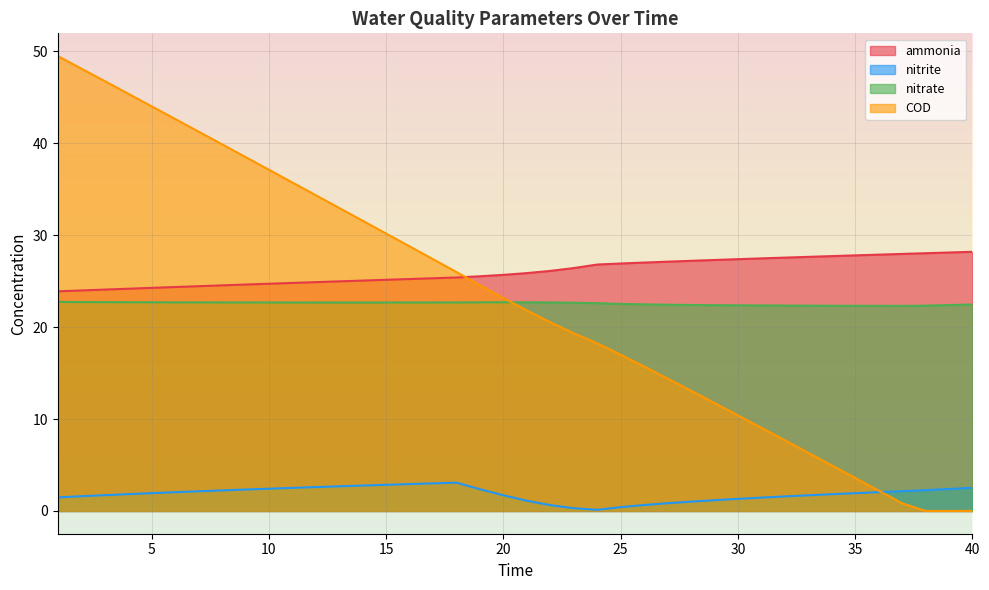

How many lines are shown in the chart?

4